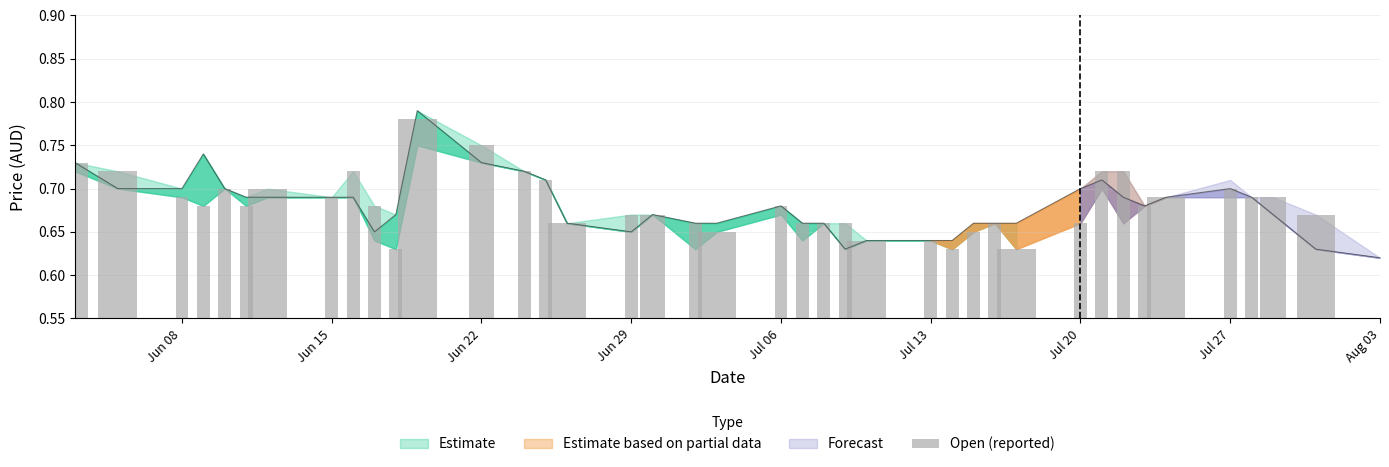

Does the chart contain stacked bars?

No